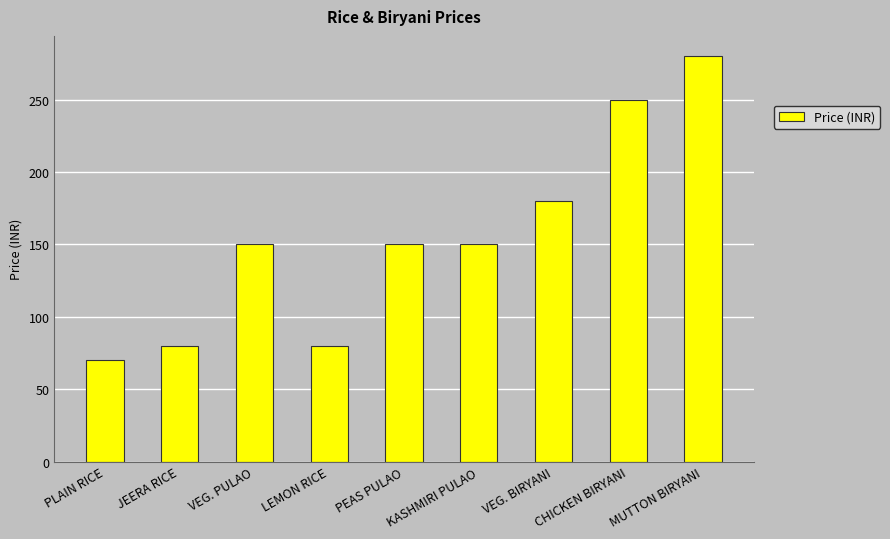

The chart shows a value of 250 at CHICKEN BIRYANI. True or false?

True